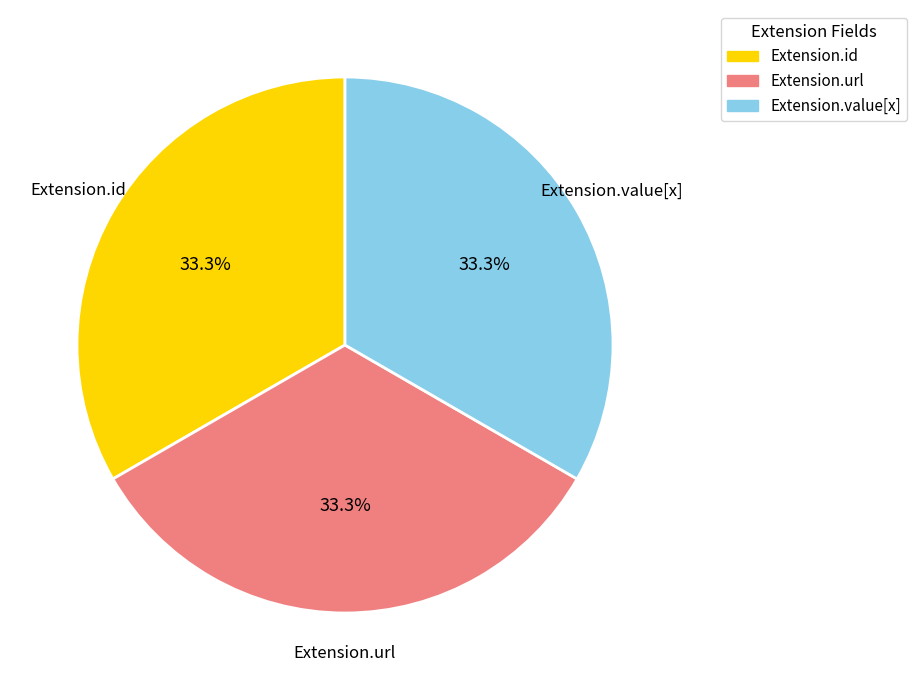

Does any single category account for the majority?

No